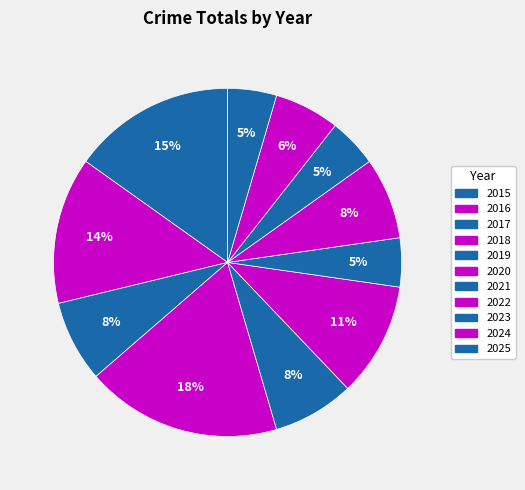

Is there any slice that represents more than half of the pie?

No